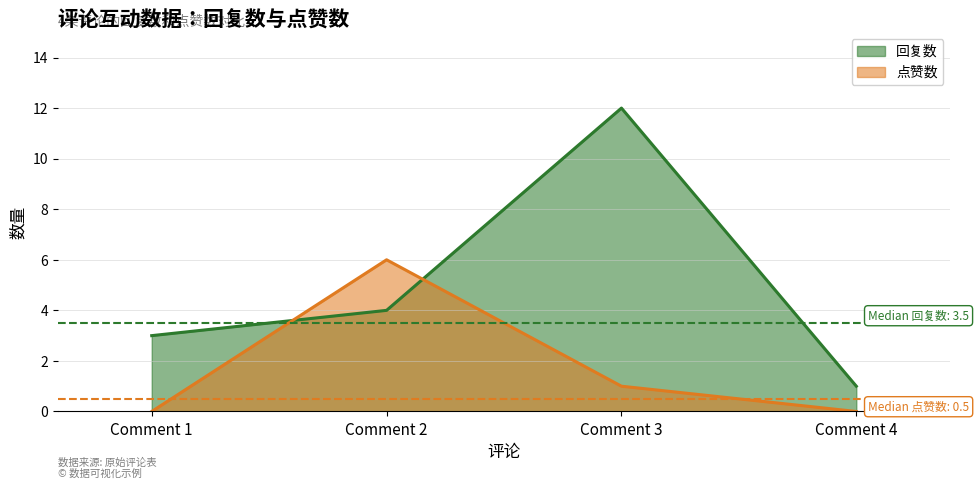

Does the chart display data point markers on the line(s)?

No